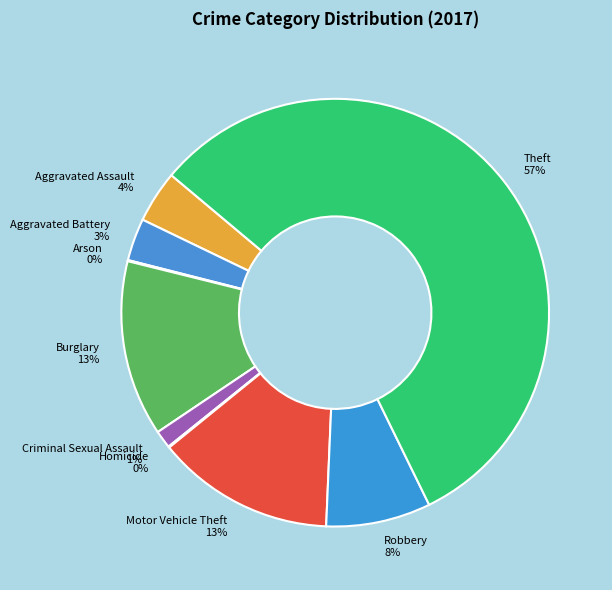

Combined, do Robbery and Aggravated Assault account for over 50%?

No